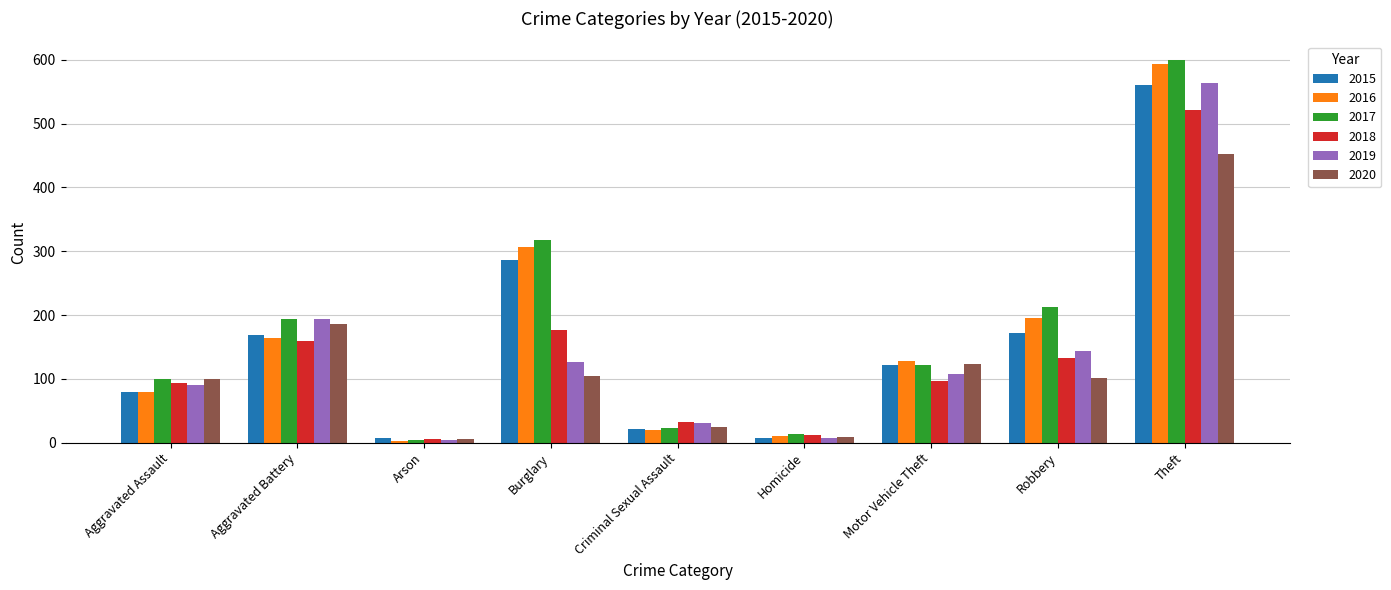

What is the difference between the second highest and second lowest values in the 2015 series?

278